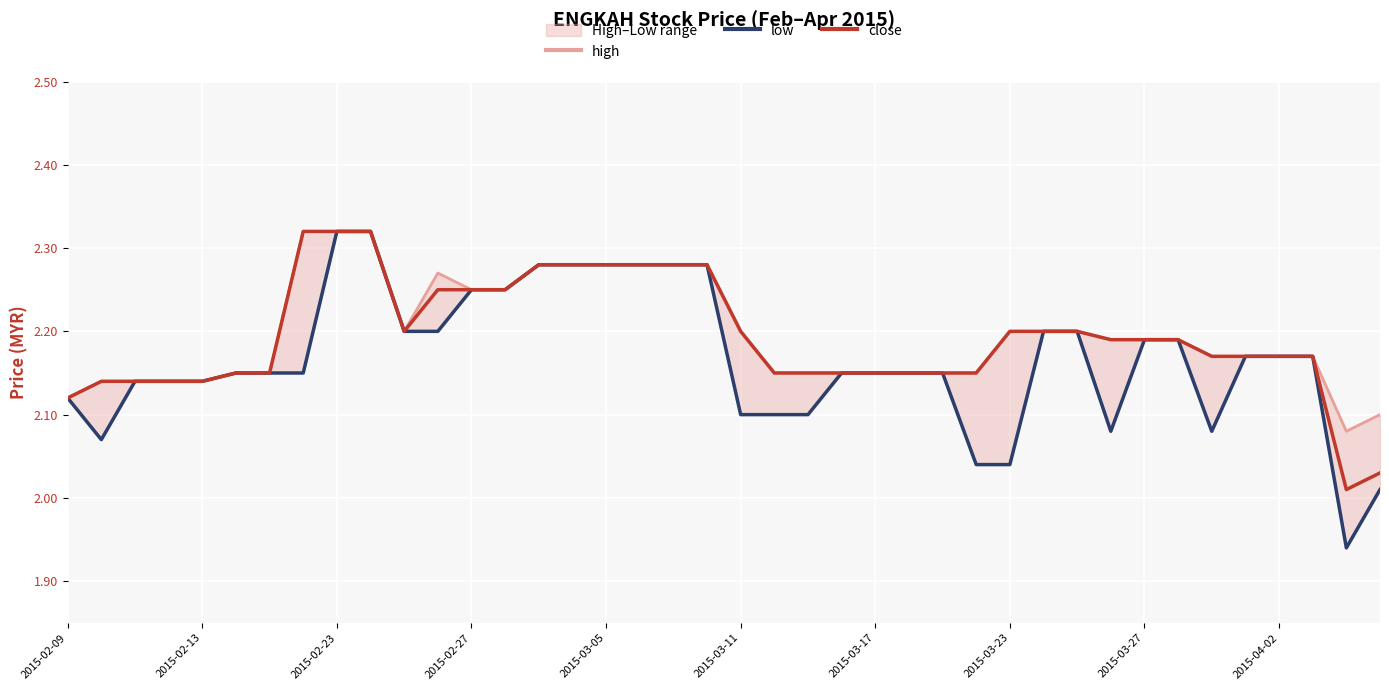

Is it true that close equals 1.1 at 2015-03-27?

False